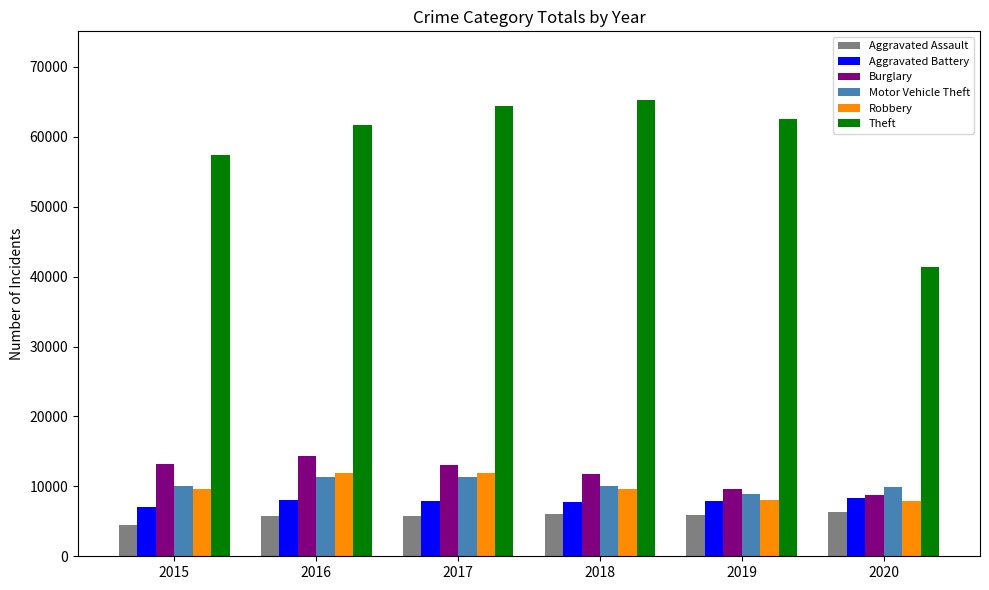

What is the smallest value displayed?

4480